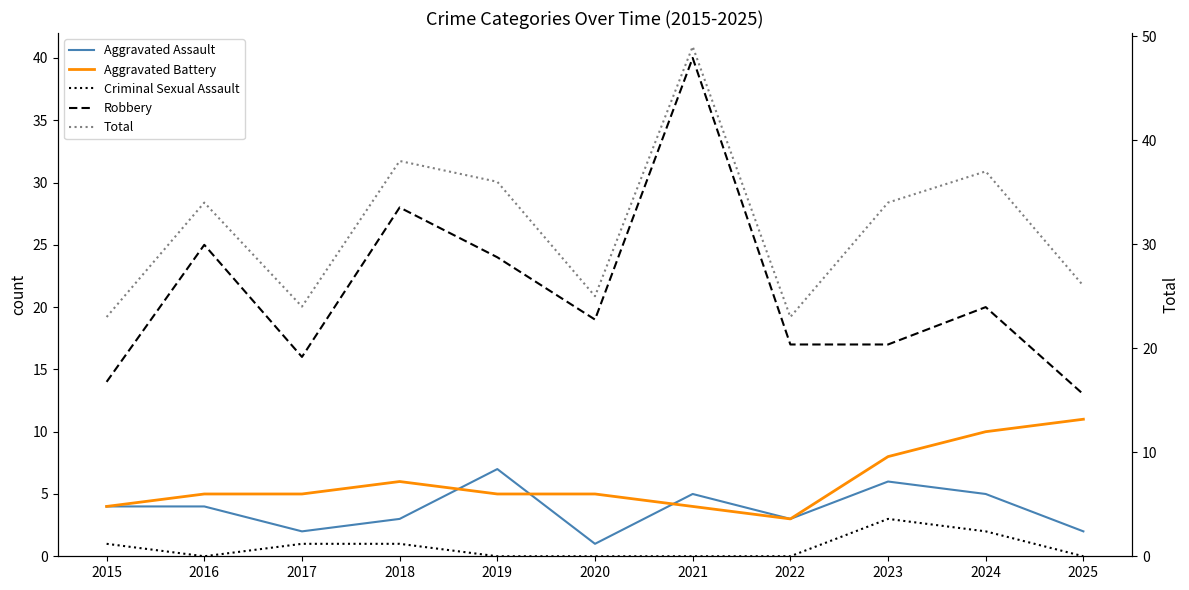

What is the difference between the Aggravated Battery values at 2018 and 2020?

1